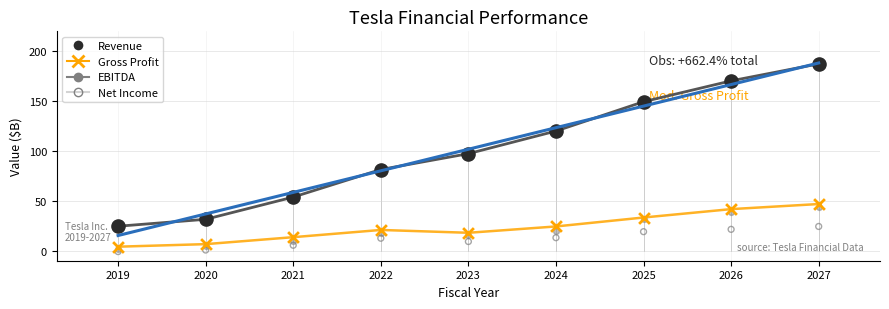

Which series contains the highest Y value?

Revenue